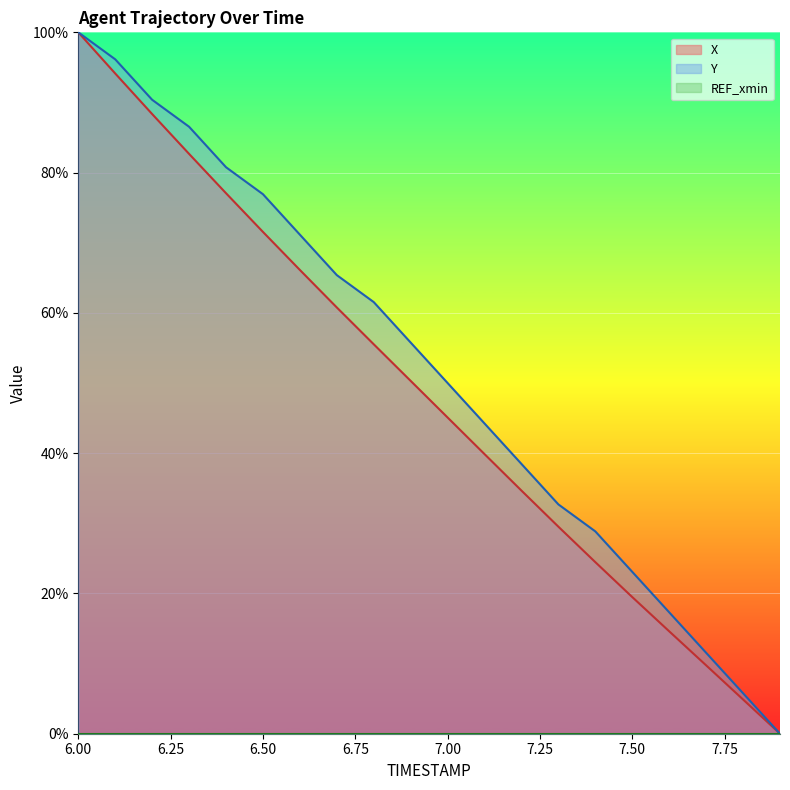

Which label corresponds to the largest value in the chart?

6.00